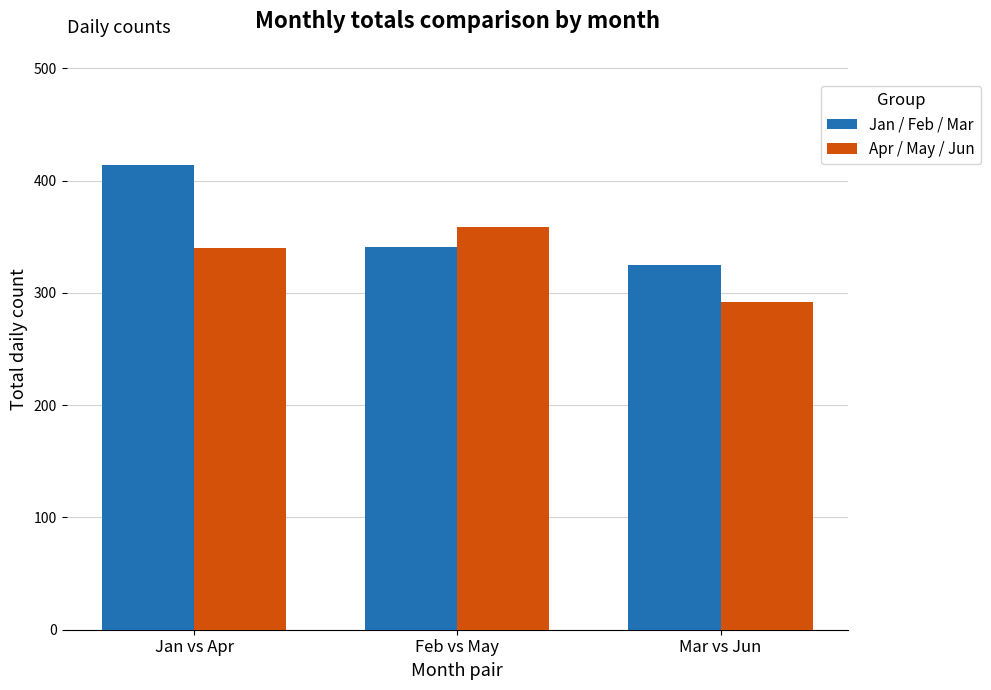

At which label does Jan / Feb / Mar first exceed 341?

Jan vs Apr